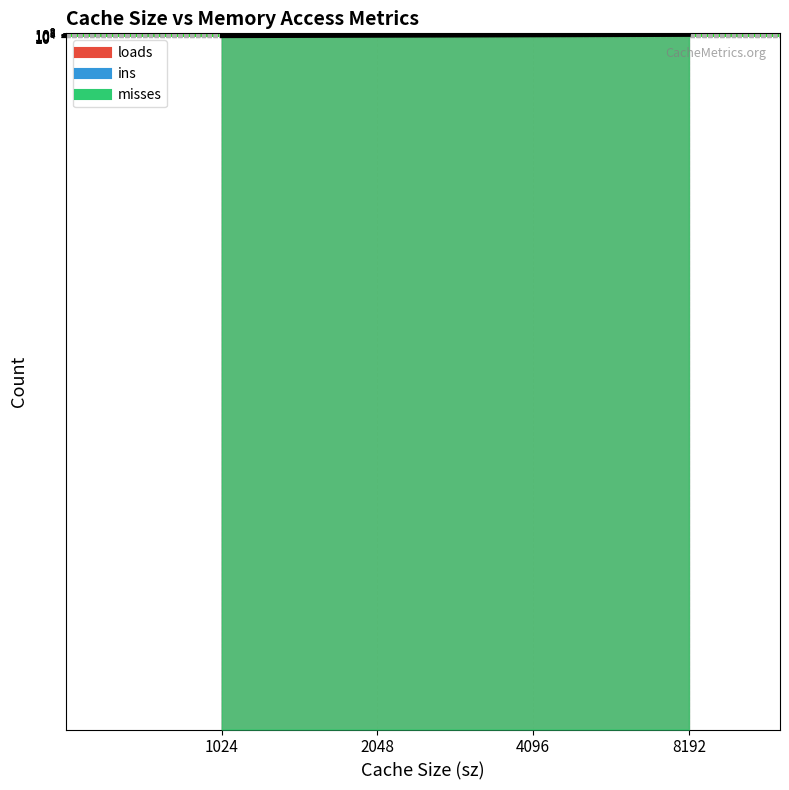

The value of loads at 4096 is 149782010. True or false?

False